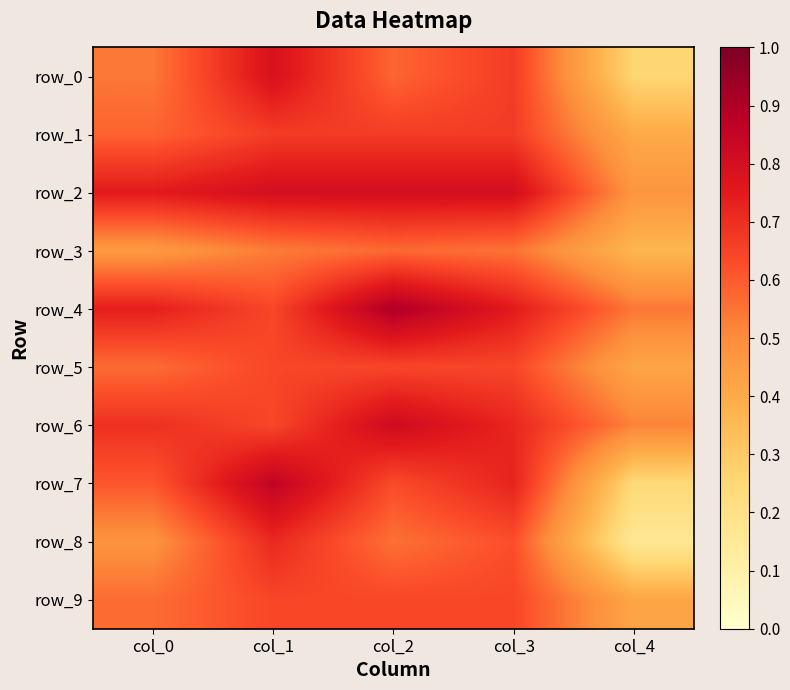

At which label is row_6 closest to 0?

col_4